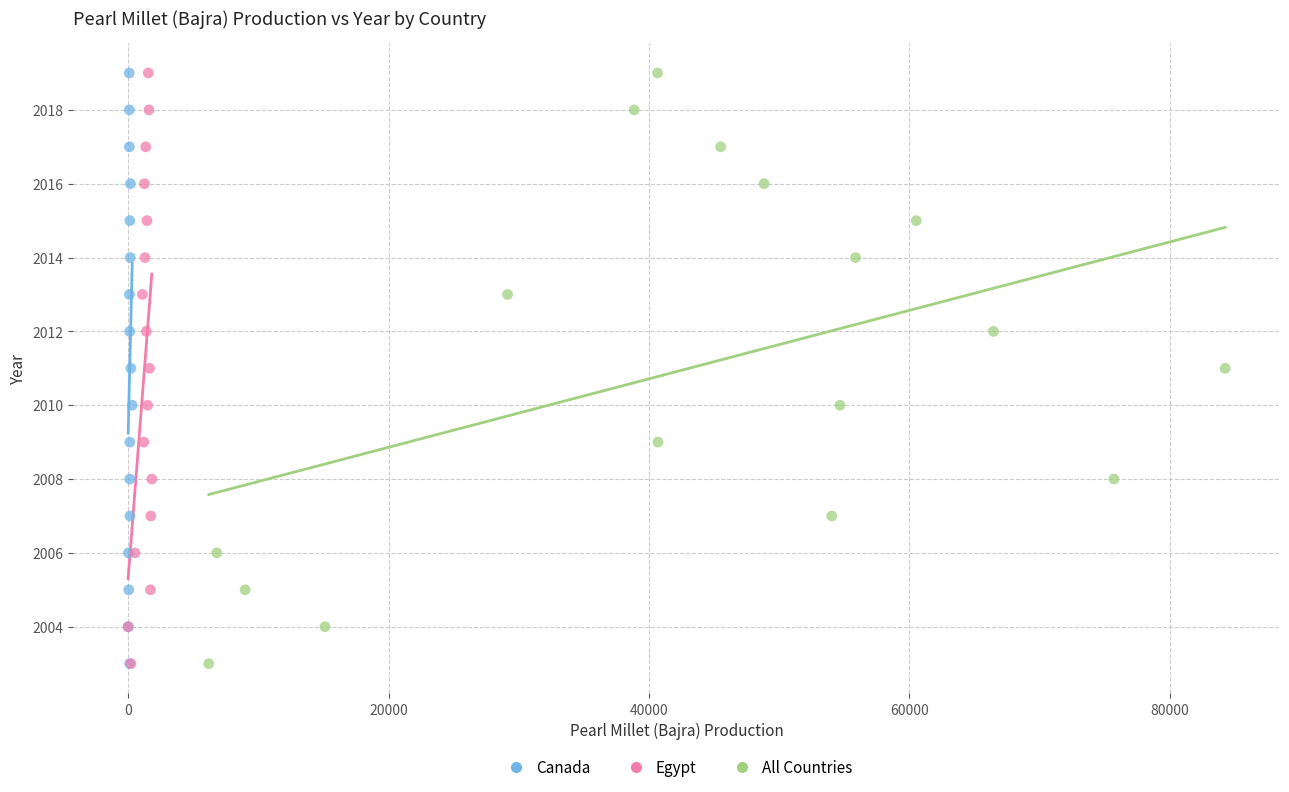

What are all the series names shown in the legend?

Canada, Egypt, All Countries